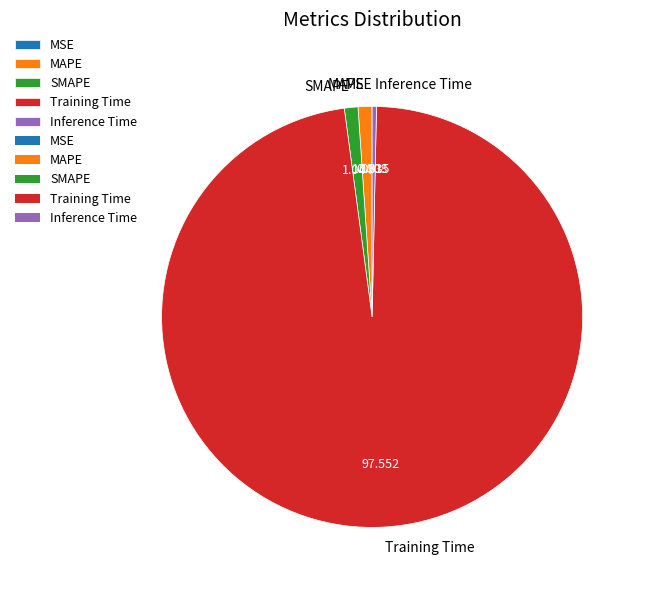

Which slice is the largest?

Training Time